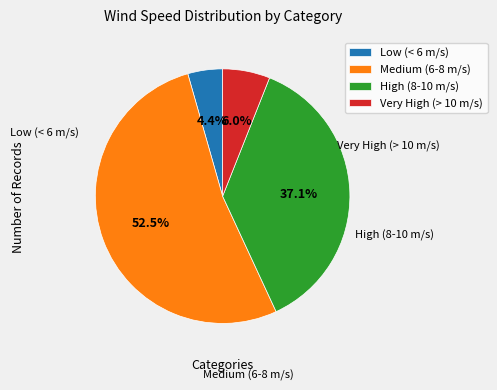

Is there a majority slice in this chart?

Yes